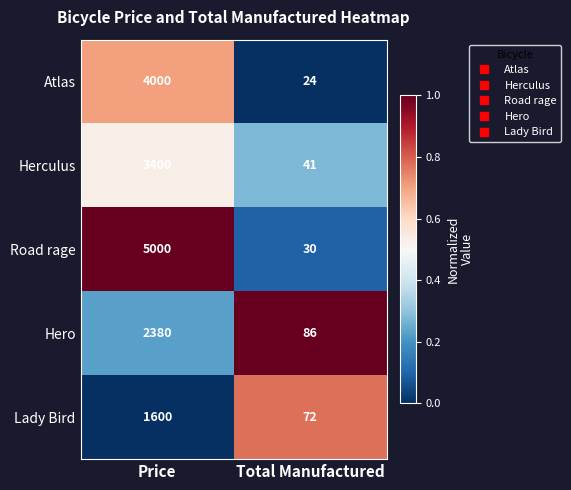

What is the difference between the highest and lowest values at Price?

3400